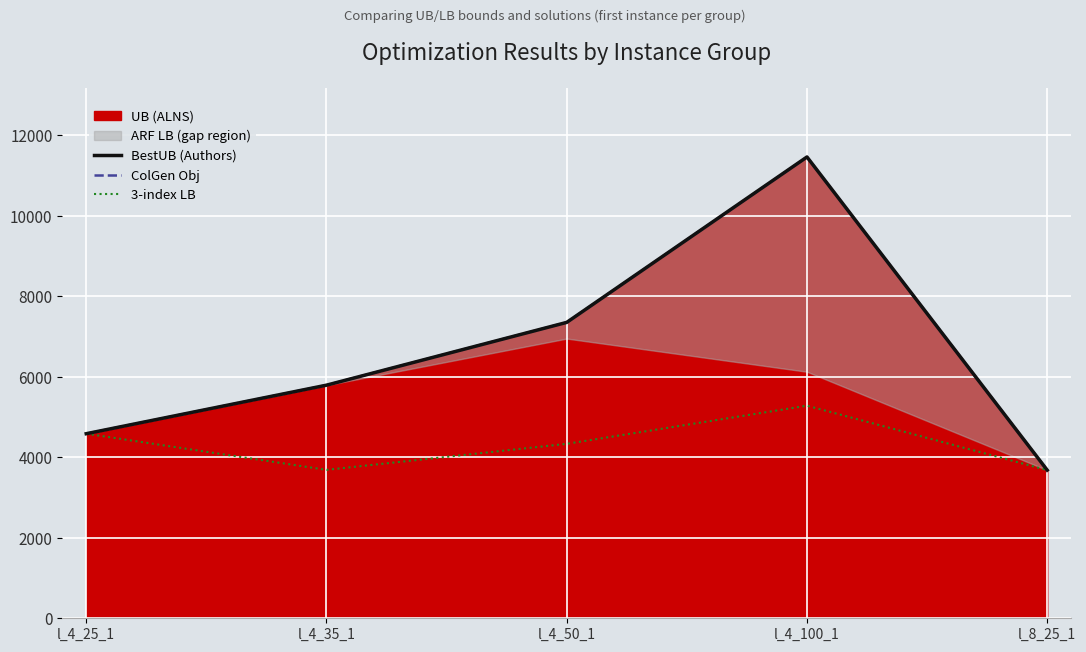

What is the average value of the ColGen Obj series?

6573.6